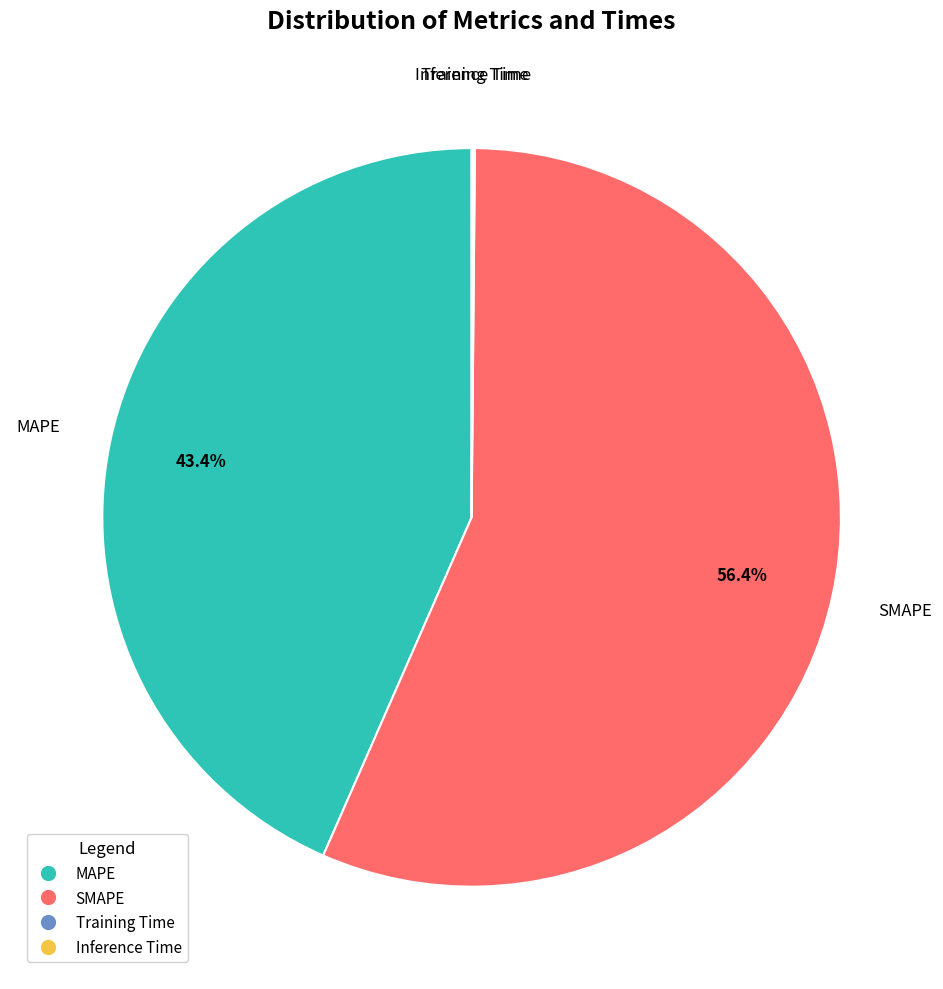

What is the majority slice?

SMAPE